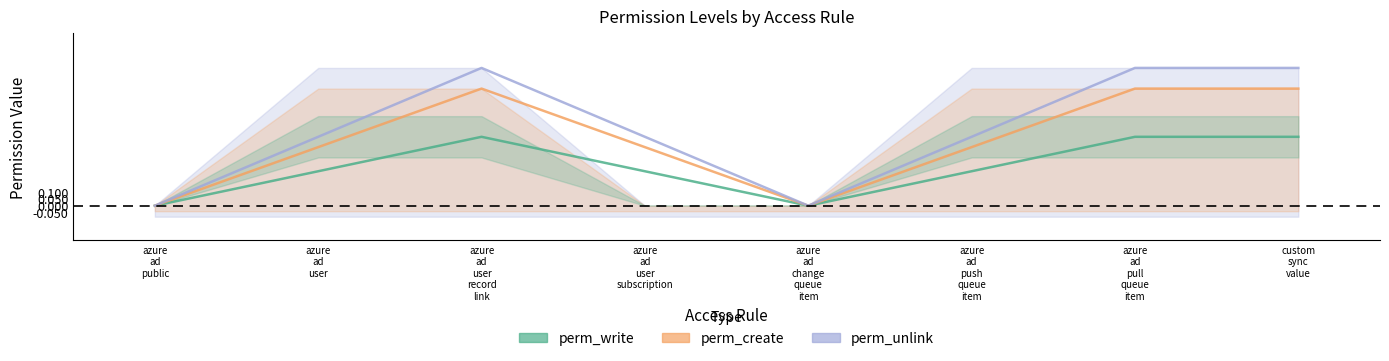

What is the average value of the perm_unlink line series?

0.6